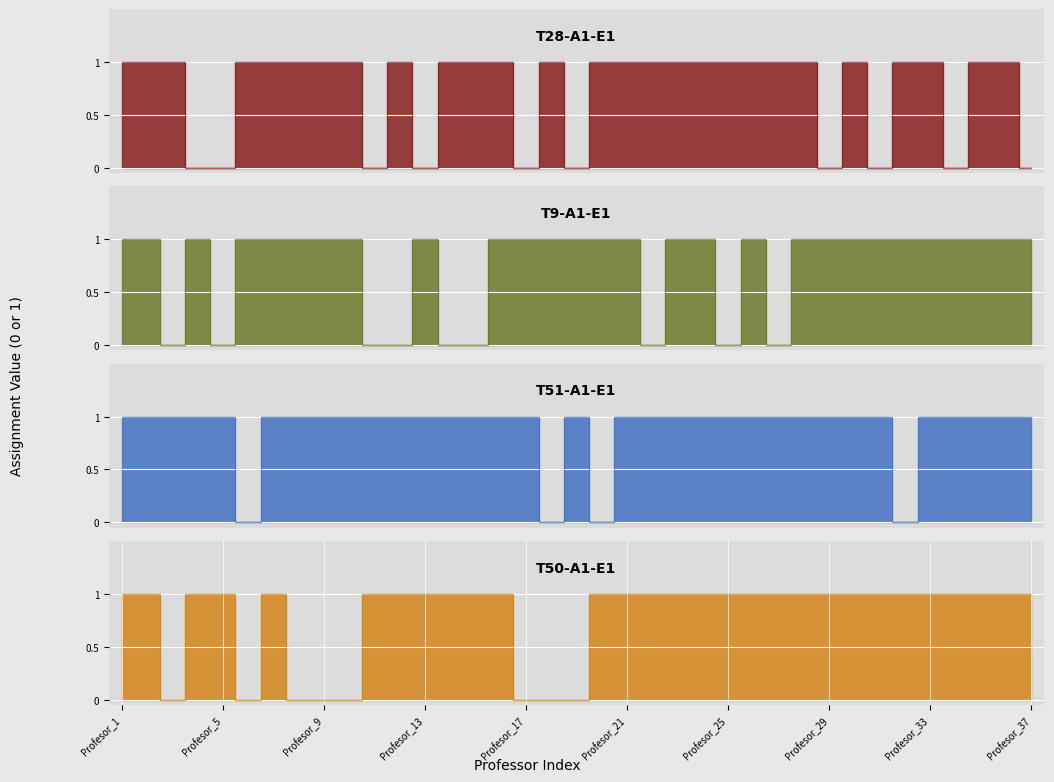

What is the value of the T51-A1-E1 point at the 15th from the left?

1